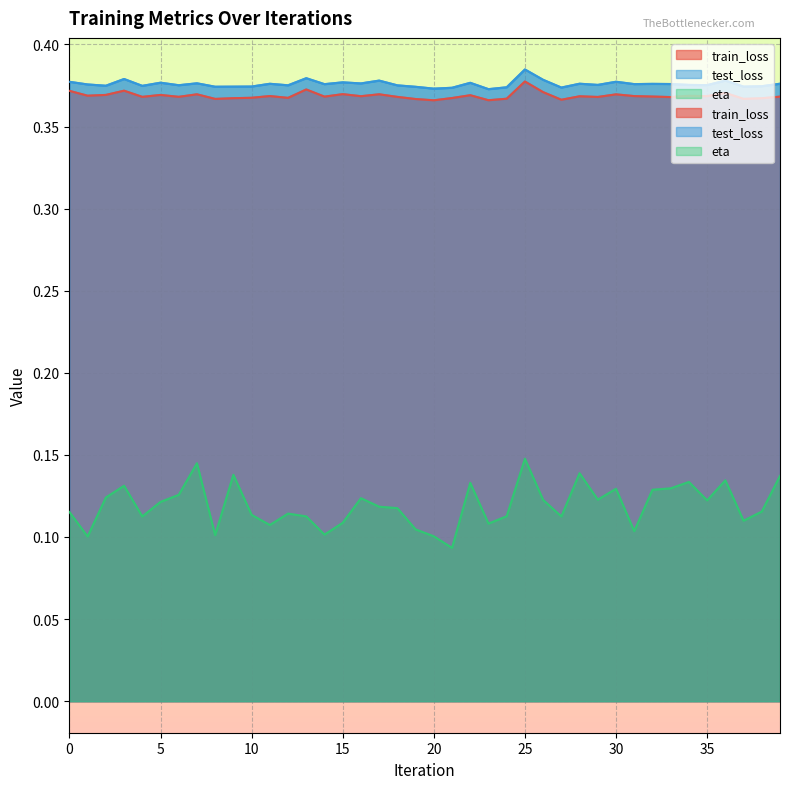

In eta, how many points are lower than both neighbors (excluding endpoints)?

12